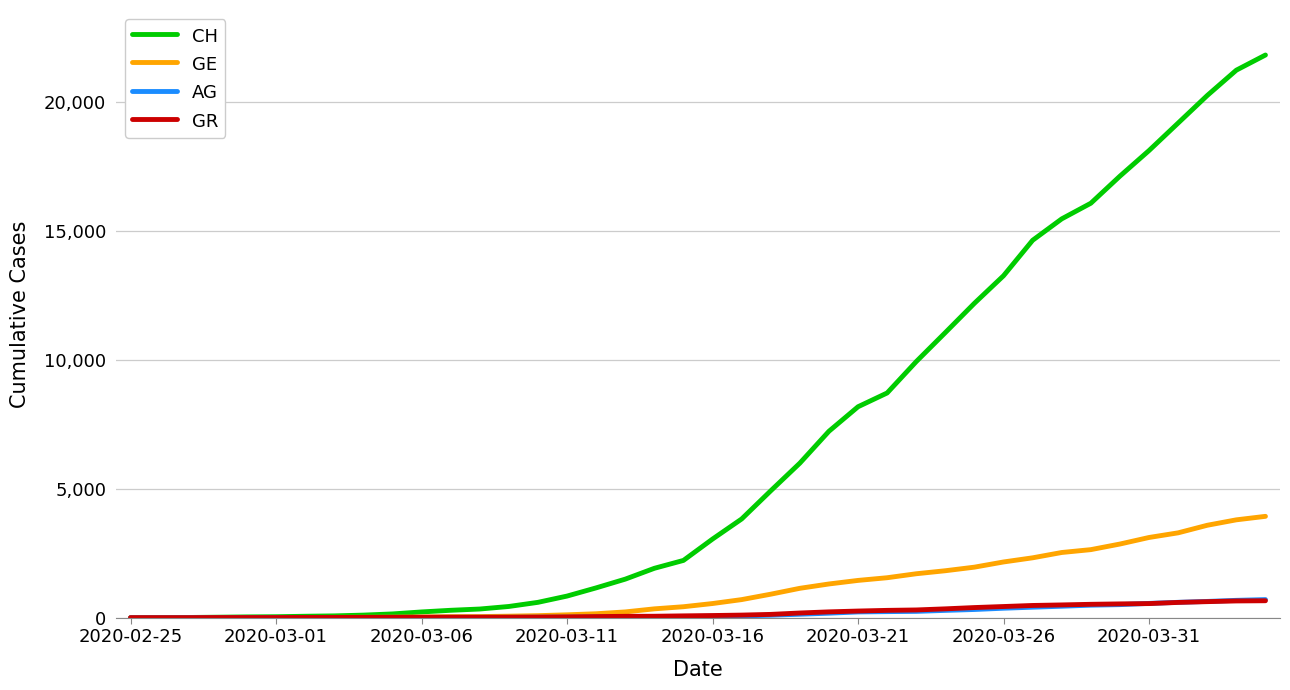

Which series has the largest range (max minus min)?

CH